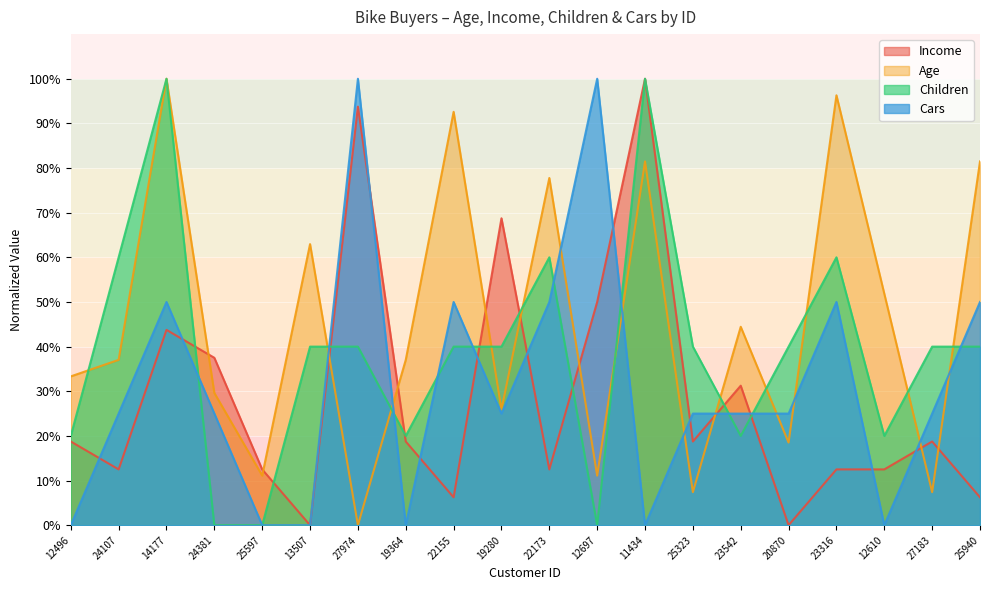

How many lines are shown in the chart?

4